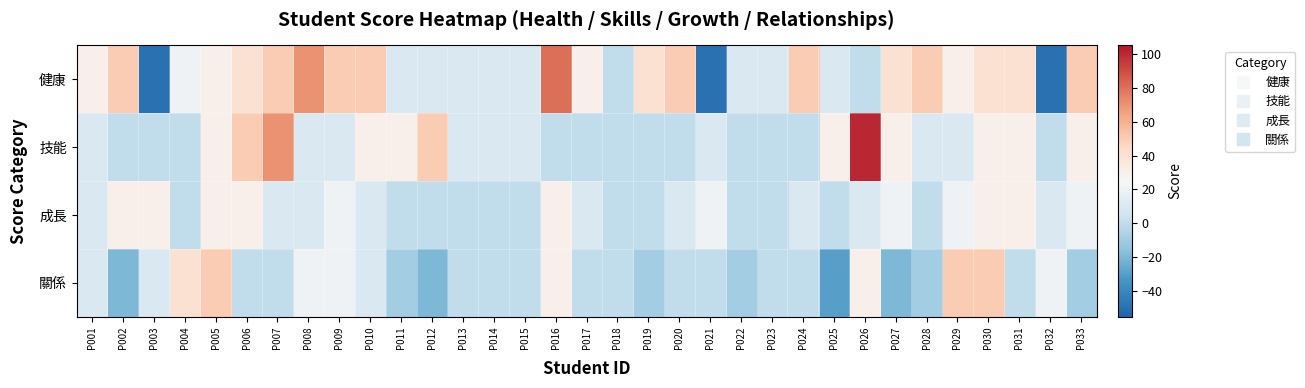

Which series changed the most between P006 and P020?

技能